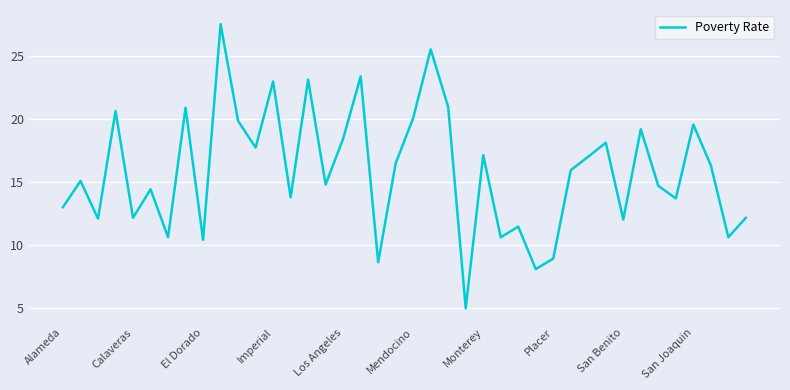

What is the greatest value displayed?

27.6